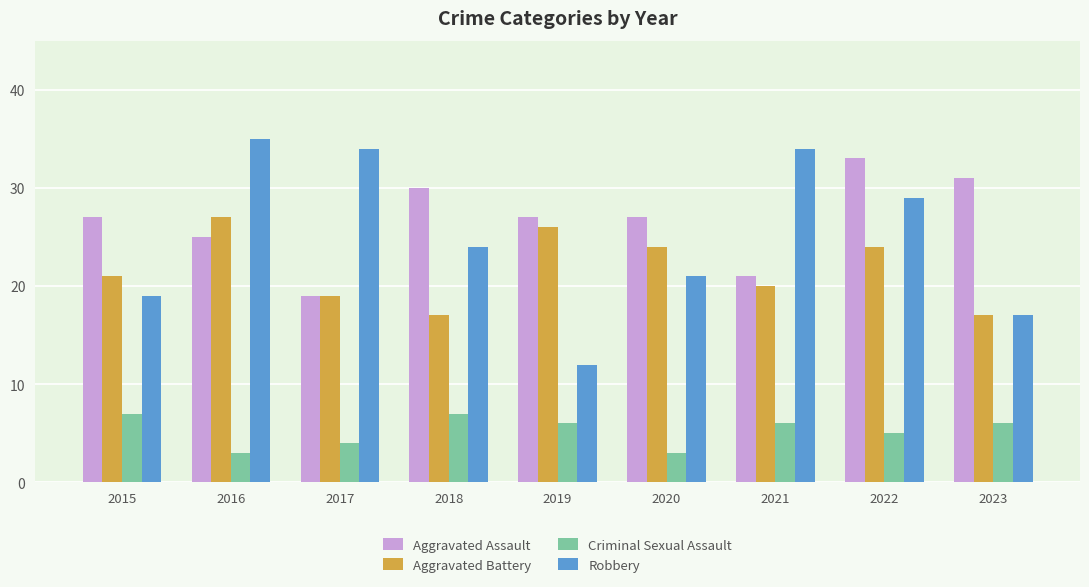

Count the number of data series in this chart.

4